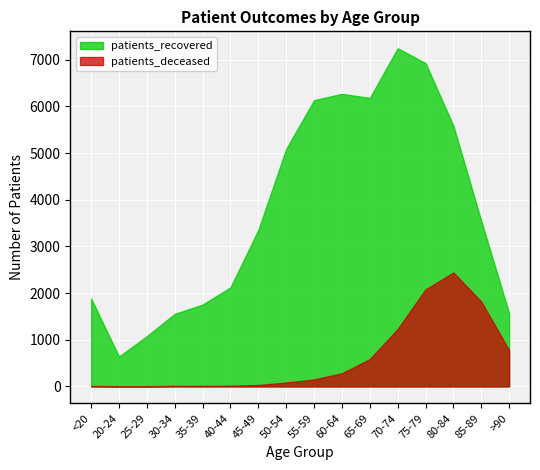

Reading right to left, what are all the values shown in this chart?

patients_deceased: 778	1819	2441	2079	1230	585	282	150	83	30	16	11	12	2	3	11
patients_recovered: 1571	3547	5587	6929	7247	6182	6270	6135	5090	3354	2123	1754	1554	1078	639	1881